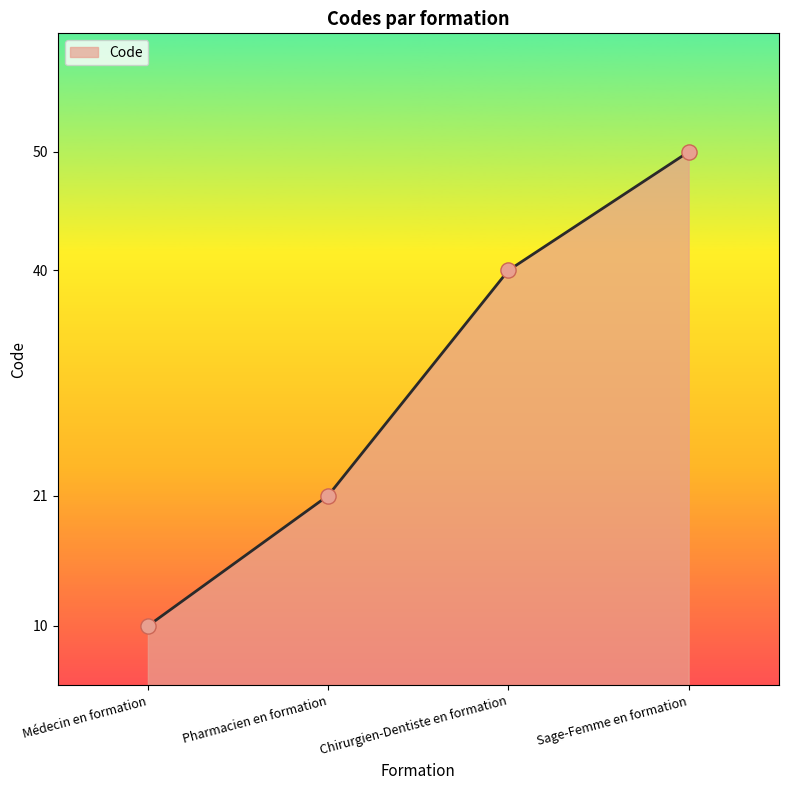

Which has a higher value, Sage-Femme en formation or Chirurgien-Dentiste en formation?

Sage-Femme en formation